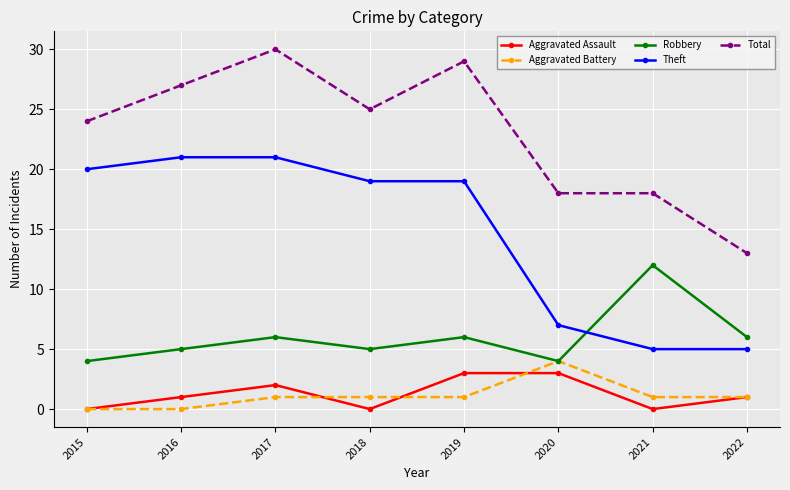

What is the sum of all Total values?

184